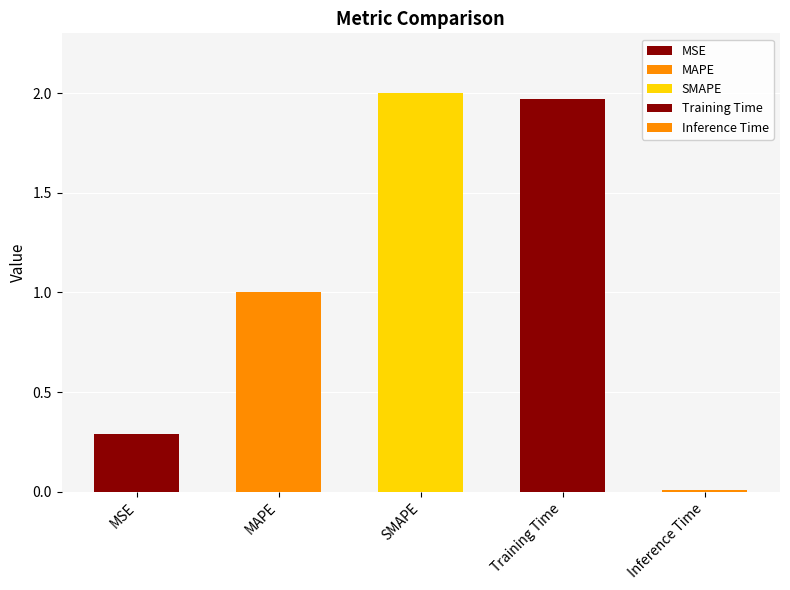

Reading left to right, what are all the values shown in this chart?

MSE=0.3	MAPE=1.0	SMAPE=2.0	Training Time=2.0	Inference Time=0.0